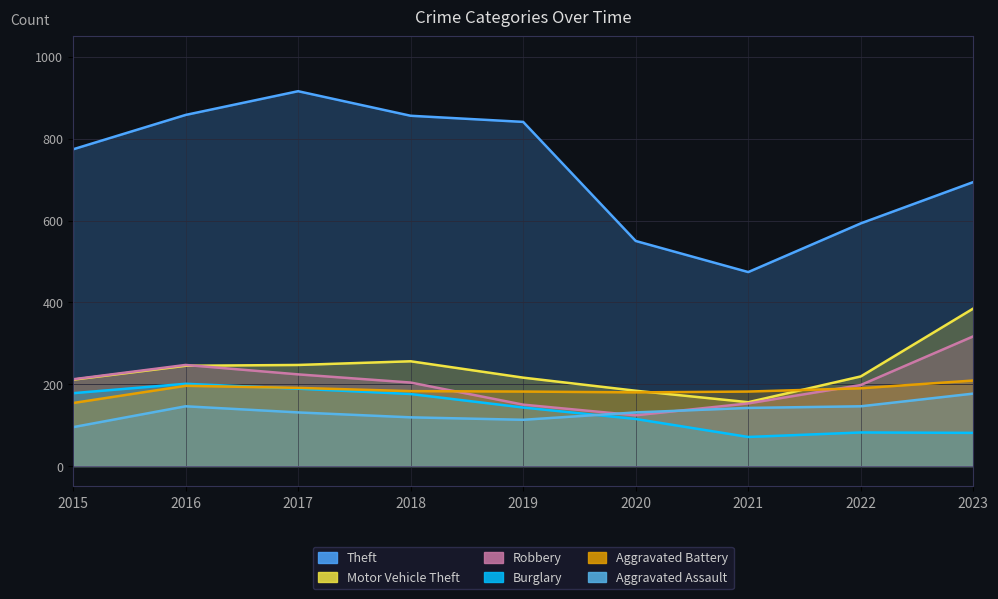

Which series has the largest total across all categories?

Theft